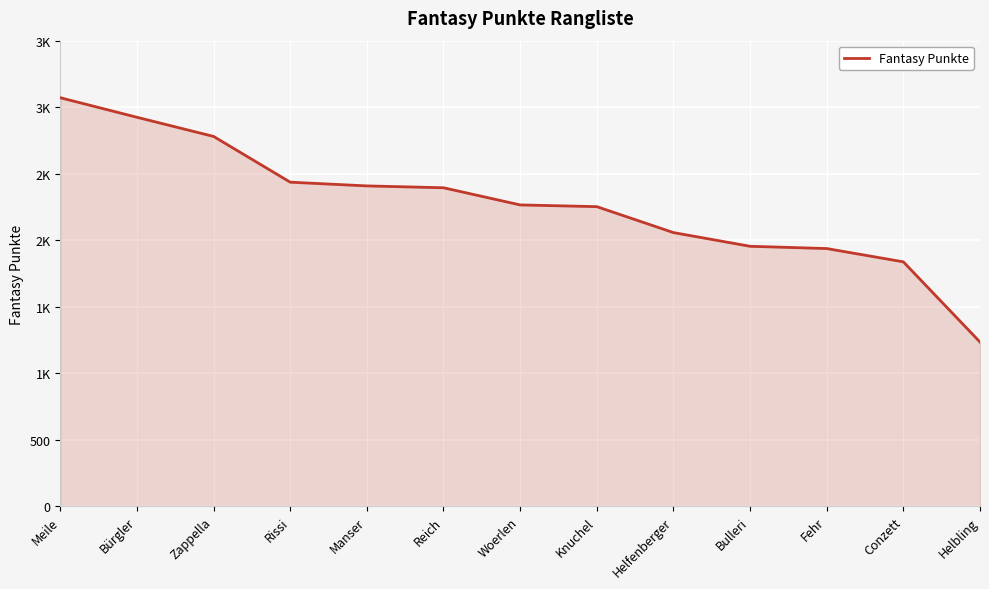

Reading left to right, what are all the values shown in this chart?

Meile=3071	Bürgler=2924	Zappella=2780	Rissi=2436	Manser=2408	Reich=2394	Woerlen=2265	Knuchel=2252	Helfenberger=2057	Bulleri=1954	Fehr=1937	Conzett=1837	Helbling=1234